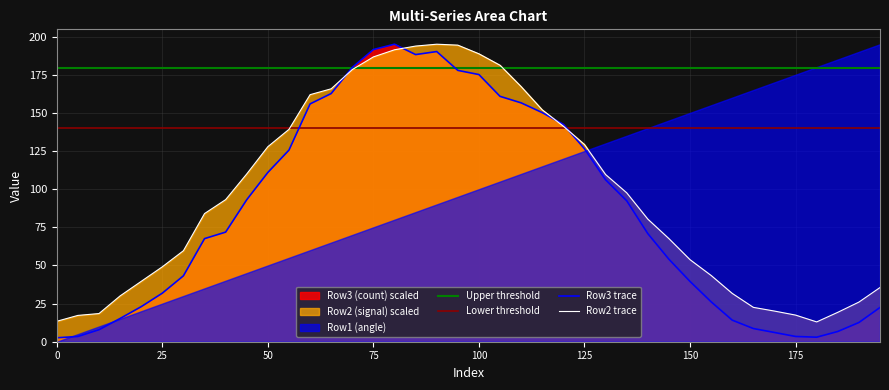

What is the difference between the maximum and minimum values in the Row2 (signal) series?

182.0